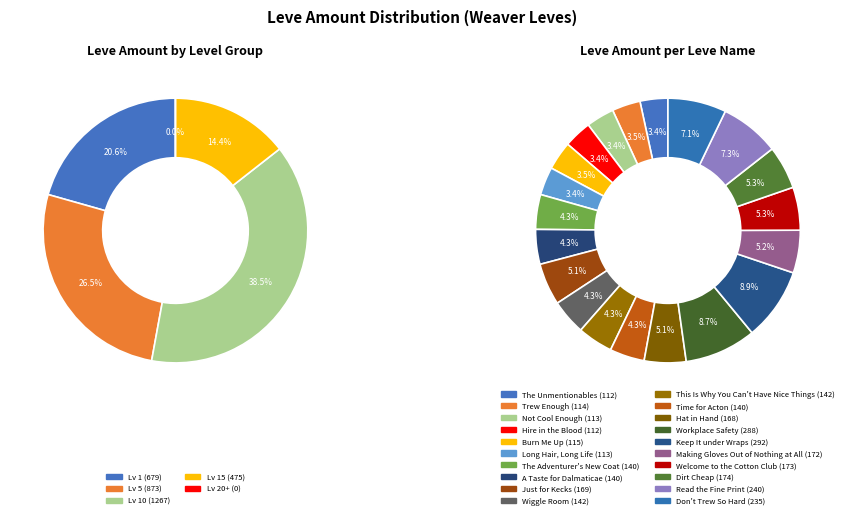

True or false: Burn Me Up accounts for 1% of the total.

False